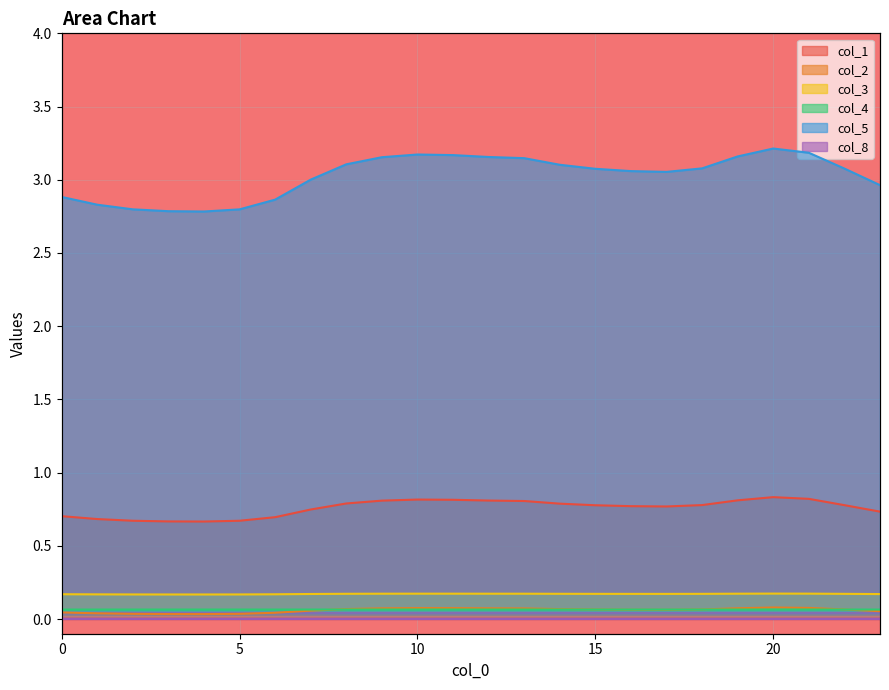

Count the col_2 values in the range 0 to 1.

24